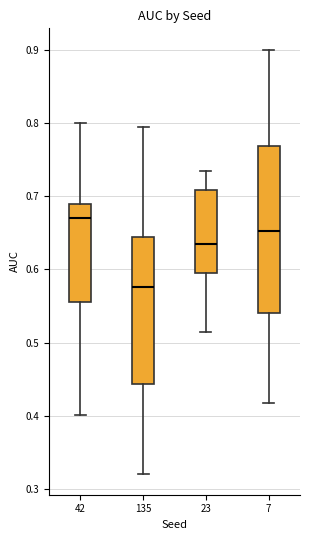

Which box has the lowest median line?

135